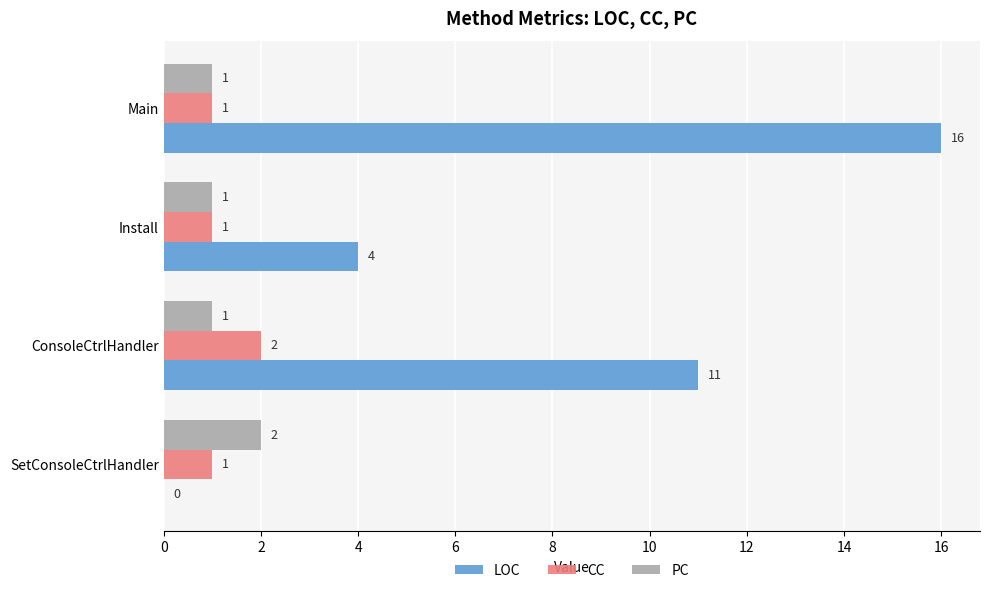

True or false: CC has a value of 2 at ConsoleCtrlHandler.

True